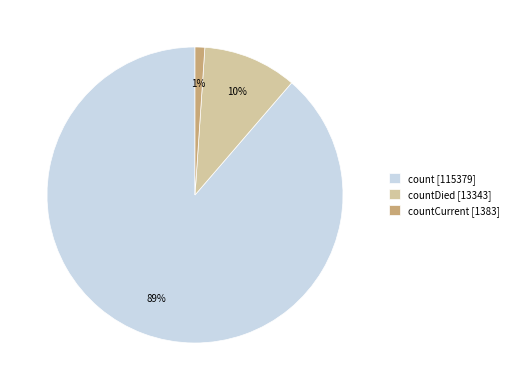

Is the sum of count [115379] and countCurrent [1383] greater than half?

Yes